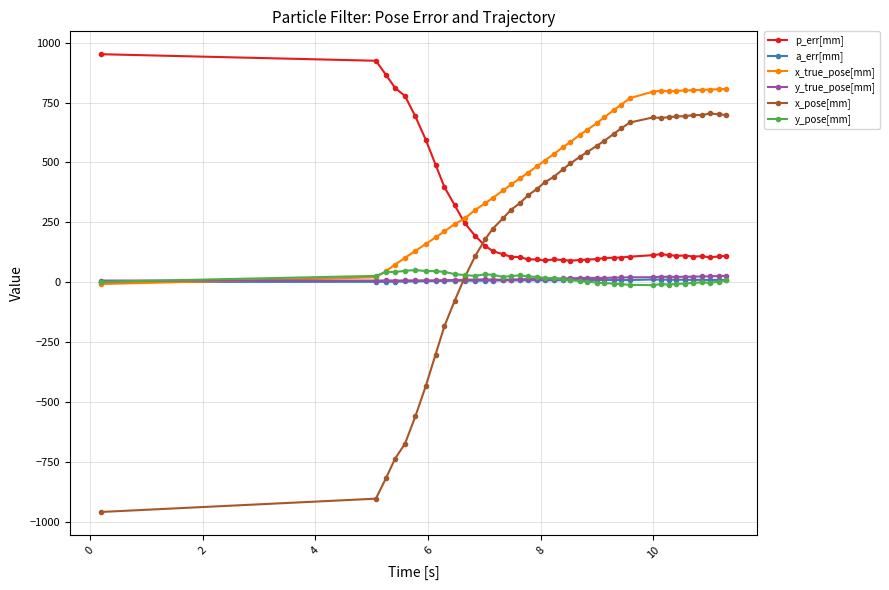

How many values in the a_err[mm] series are below 8?

20